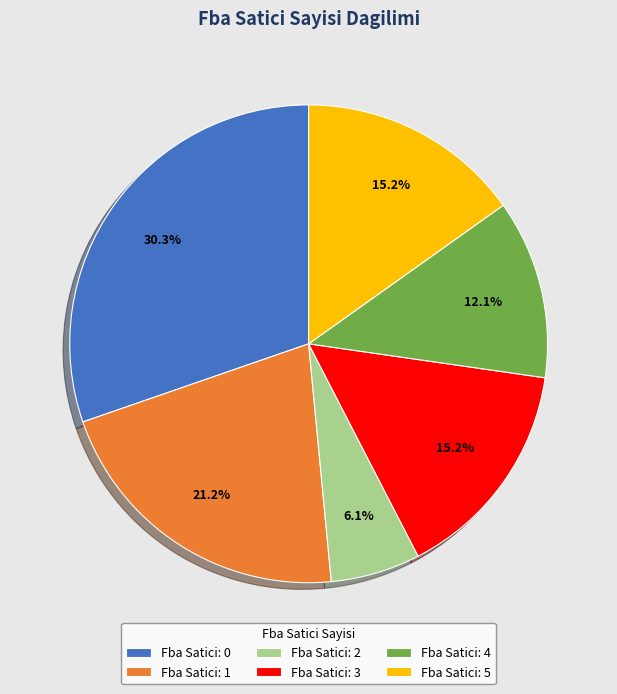

What portion of the pie excludes Fba Satici: 5?

84.8%